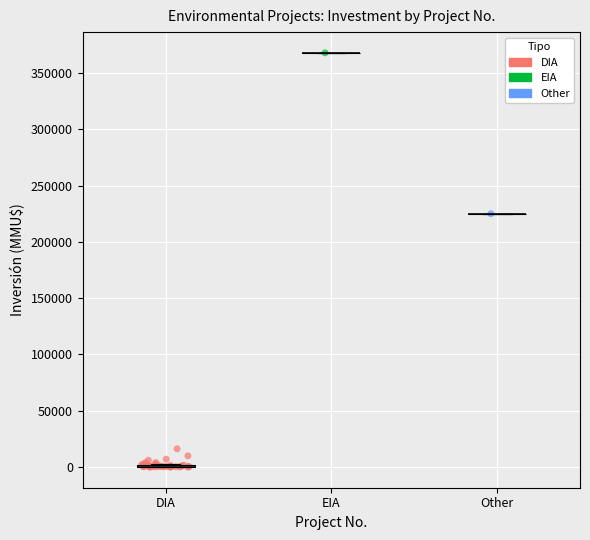

What are all the series names shown in the legend?

DIA, EIA, Other